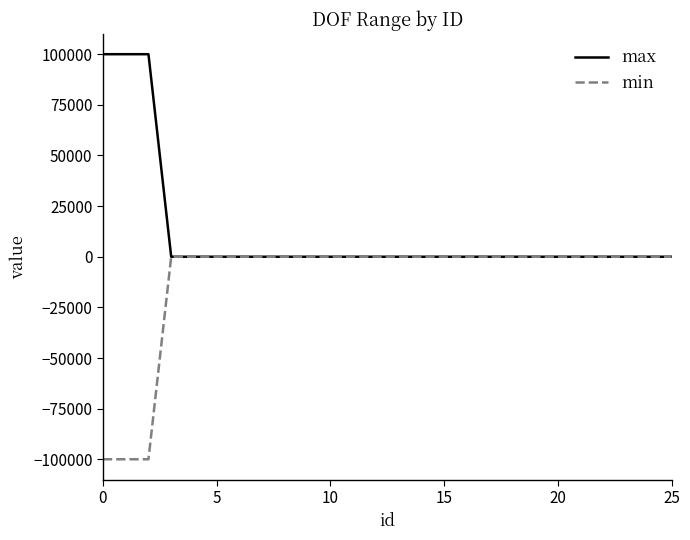

What is the smallest value displayed?

-100000.0